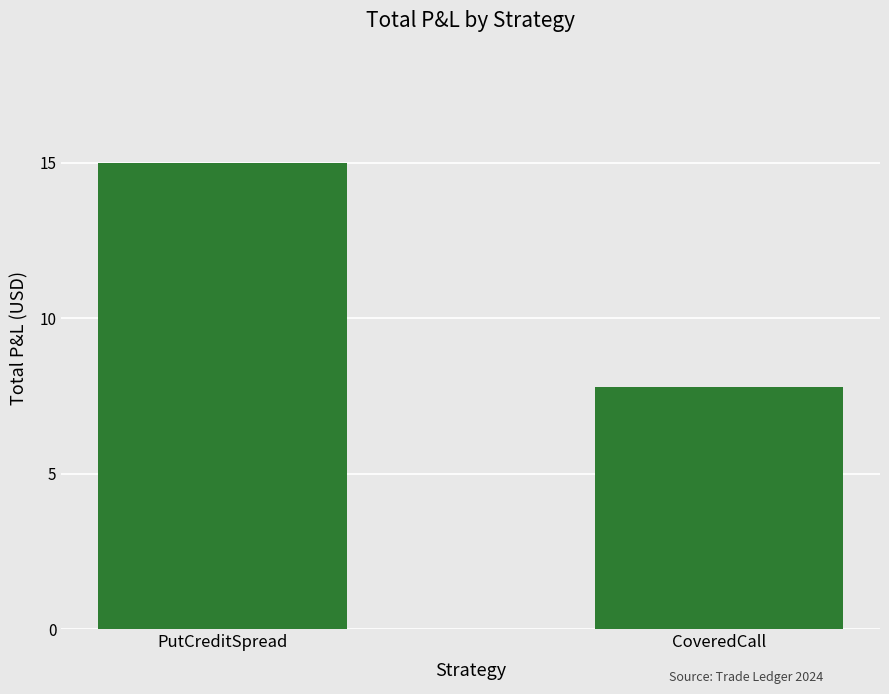

Rank the categories by value from lowest to highest.

CoveredCall, PutCreditSpread